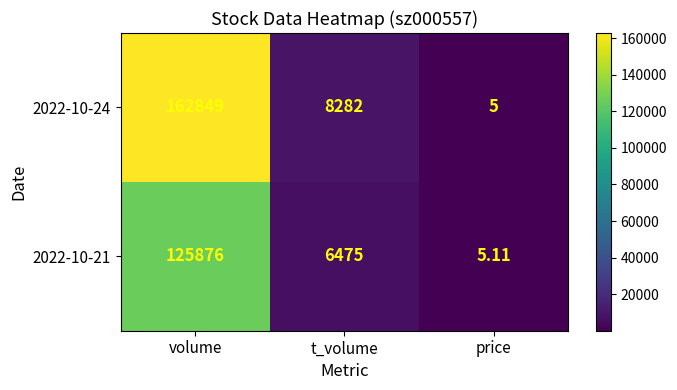

Rank the series by their average value, from highest to lowest.

2022-10-24, 2022-10-21